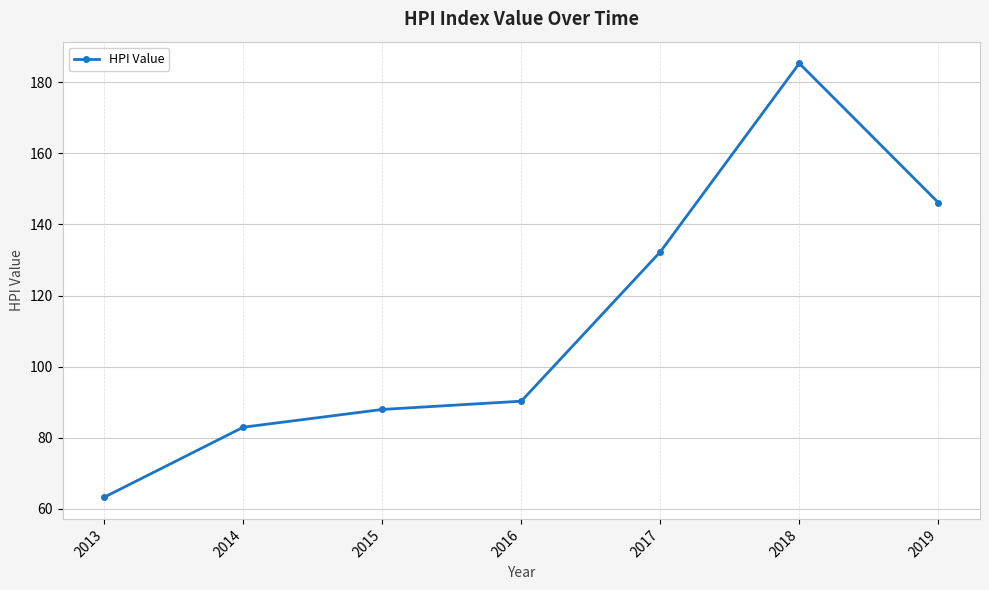

How many points are higher than both their immediate neighbors (excluding endpoints)?

1